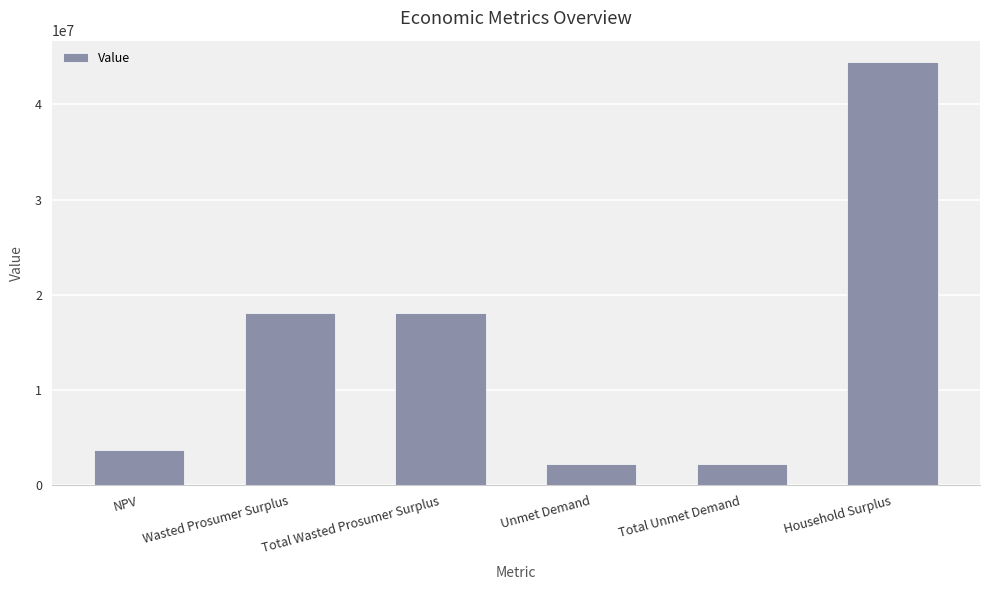

How many bars are there in total?

6